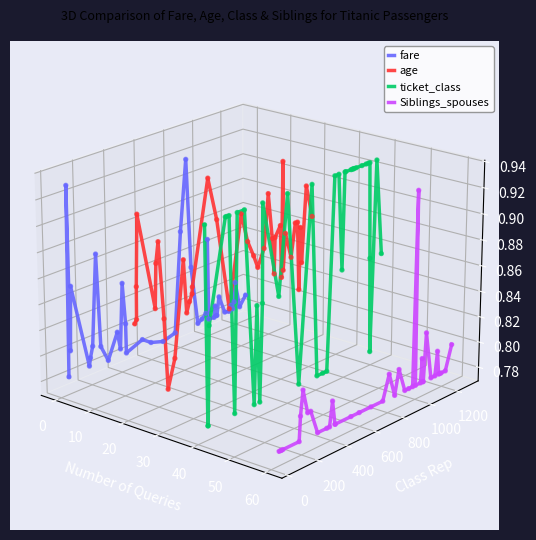

Which series reaches the minimum Y coordinate?

Siblings_spouses